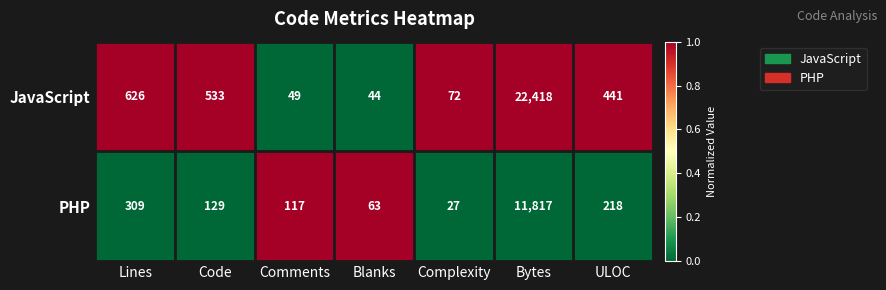

Which label corresponds to the largest value in the chart?

Bytes